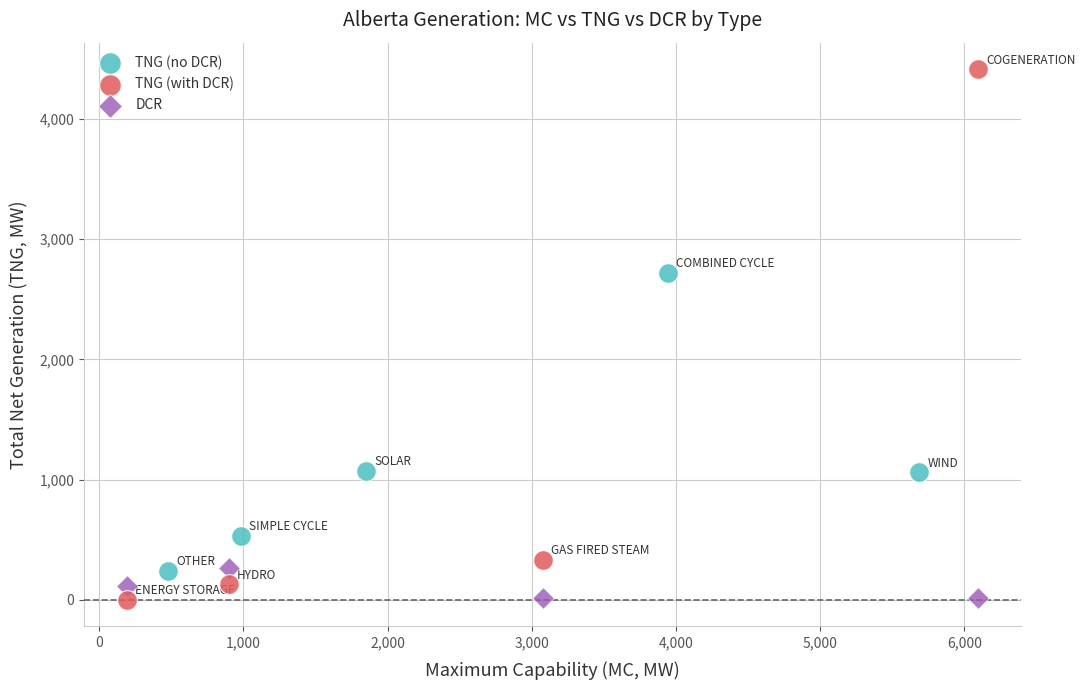

Which series has the widest spread of Y values?

TNG (with DCR)